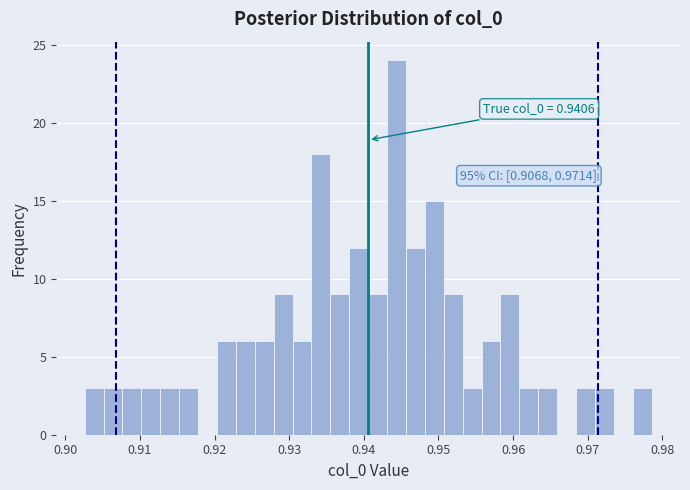

Around what value on the x-axis is the tallest bar? Give the approximate position of its centre, as read against the axis.

0.944